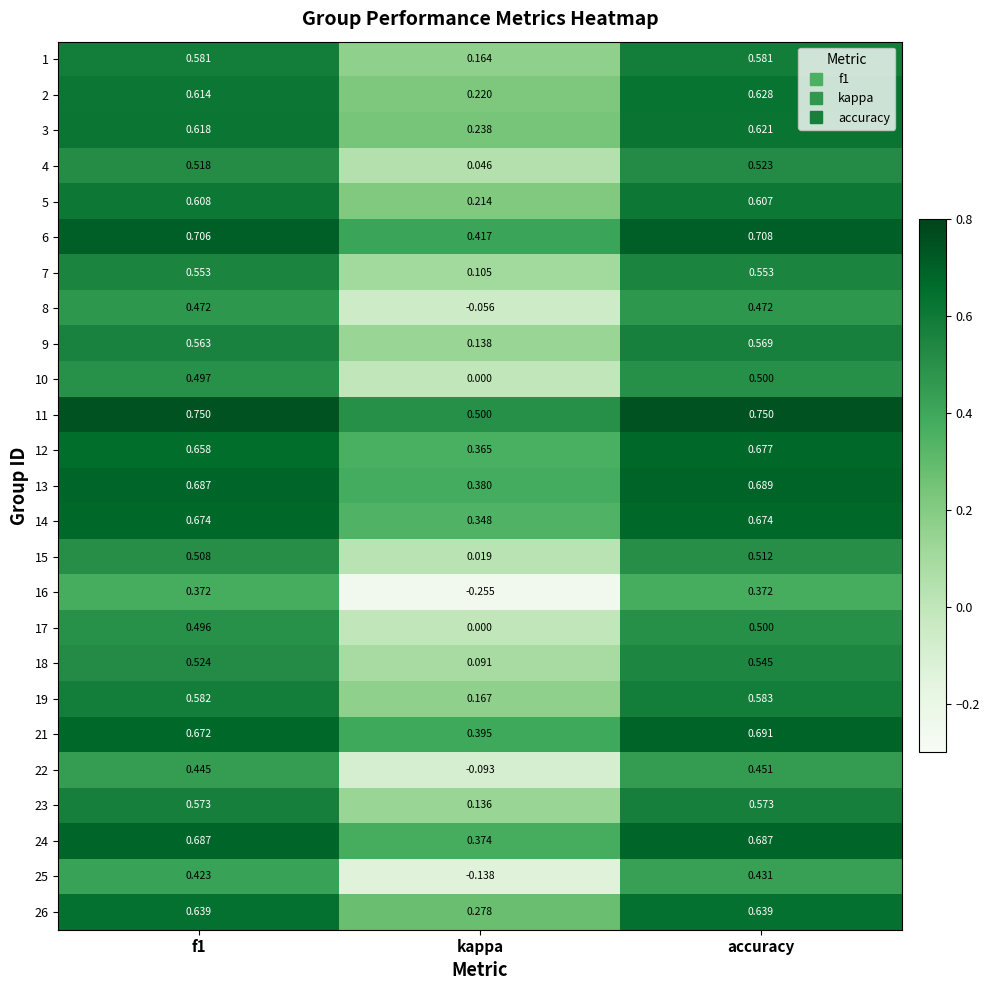

At which category does the chart reach its minimum across all series?

kappa